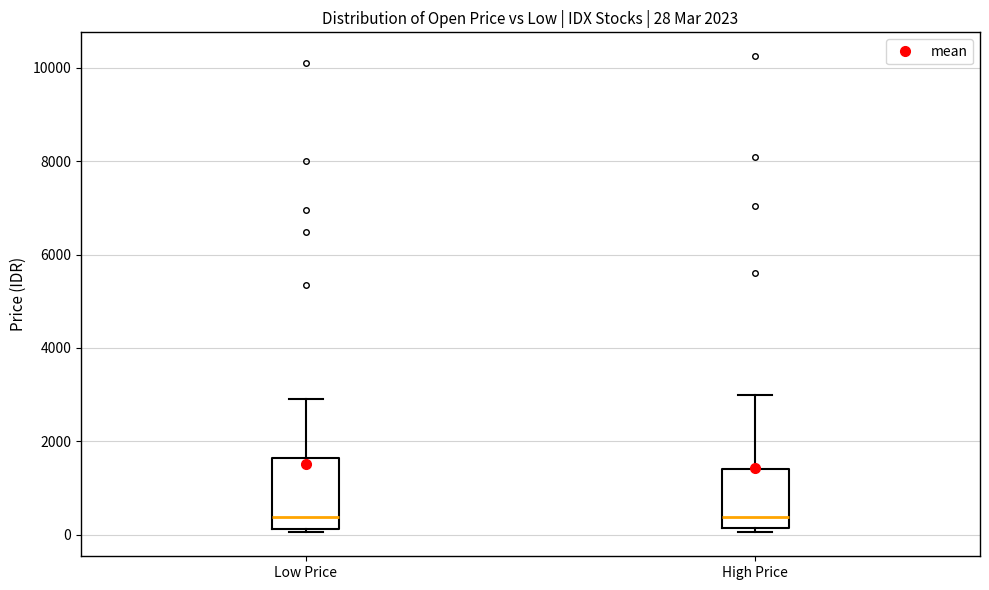

Which box is the tallest, from its lower edge to its upper edge?

Low Price